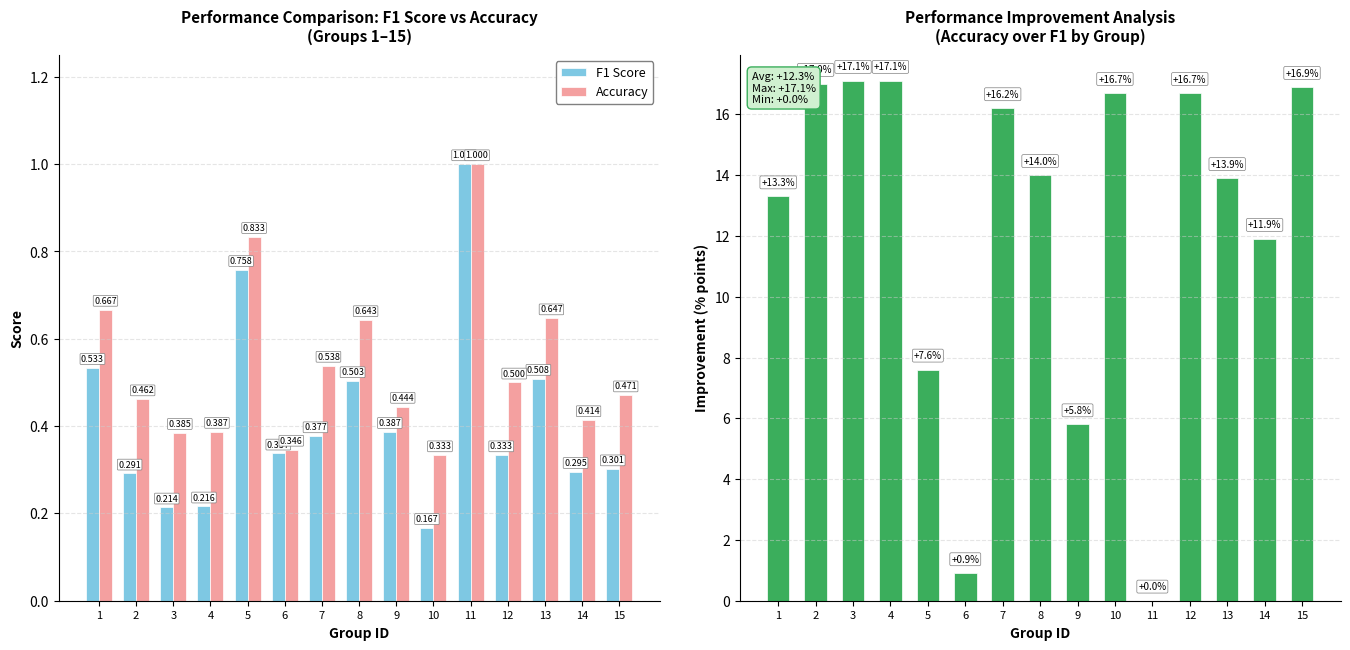

What is the value of the F1 Score bar at the 14th from the left?

0.3